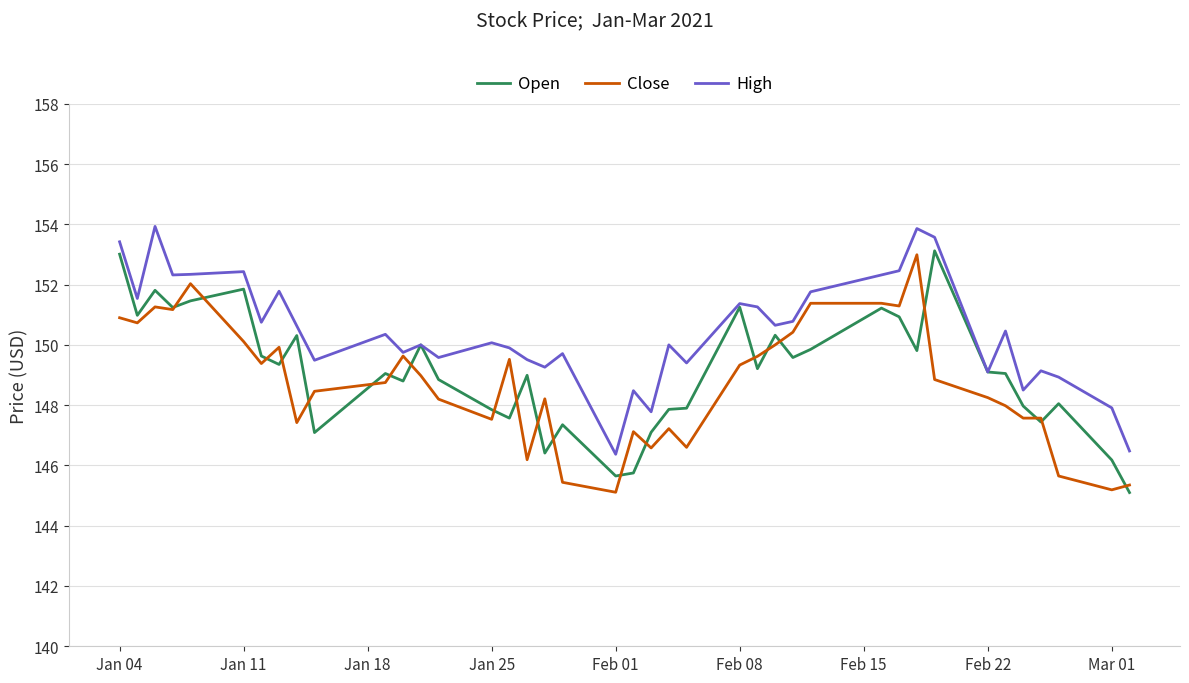

In High, how many points are lower than both neighbors (excluding endpoints)?

13